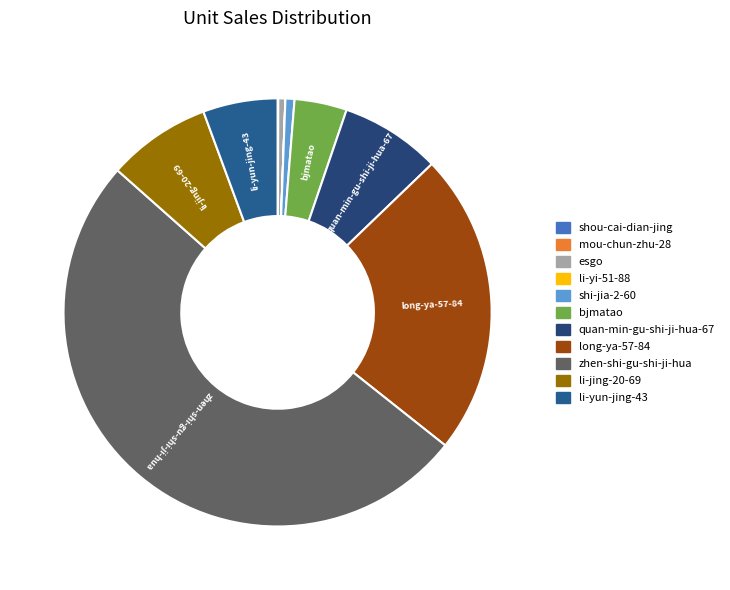

Is the sum of esgo and bjmatao greater than half?

No